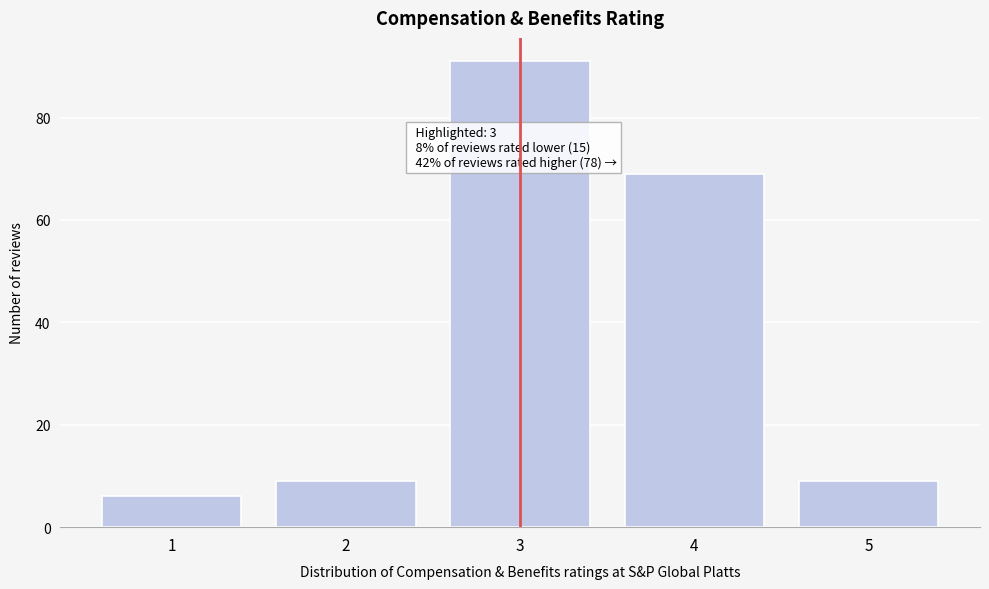

Over which range of the x-axis is the bar tallest?

2.5 to 3.5